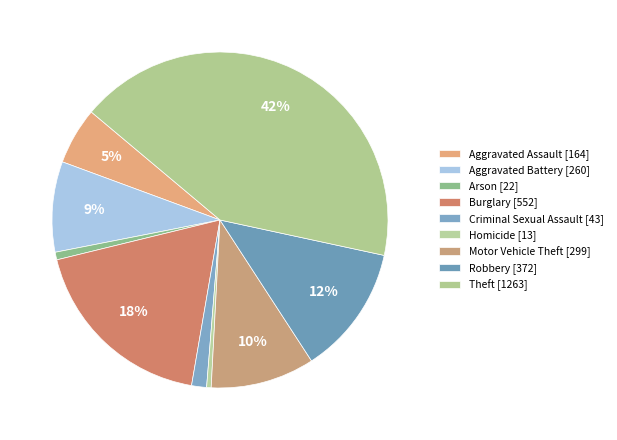

True or false: Criminal Sexual Assault accounts for 1% of the total.

True